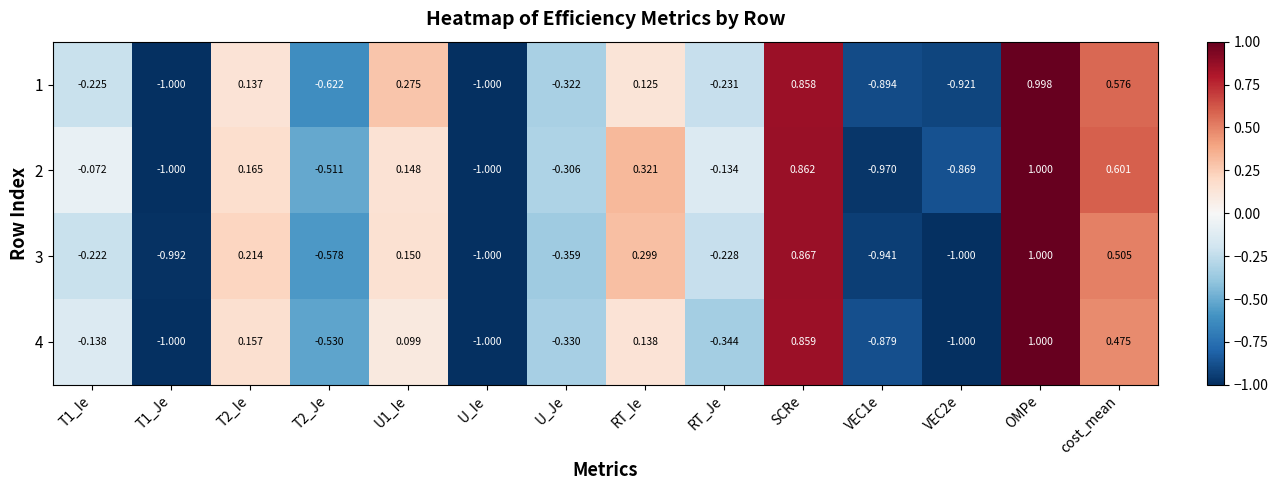

Rank the series by their maximum value, from highest to lowest.

2, 3, 4, 1